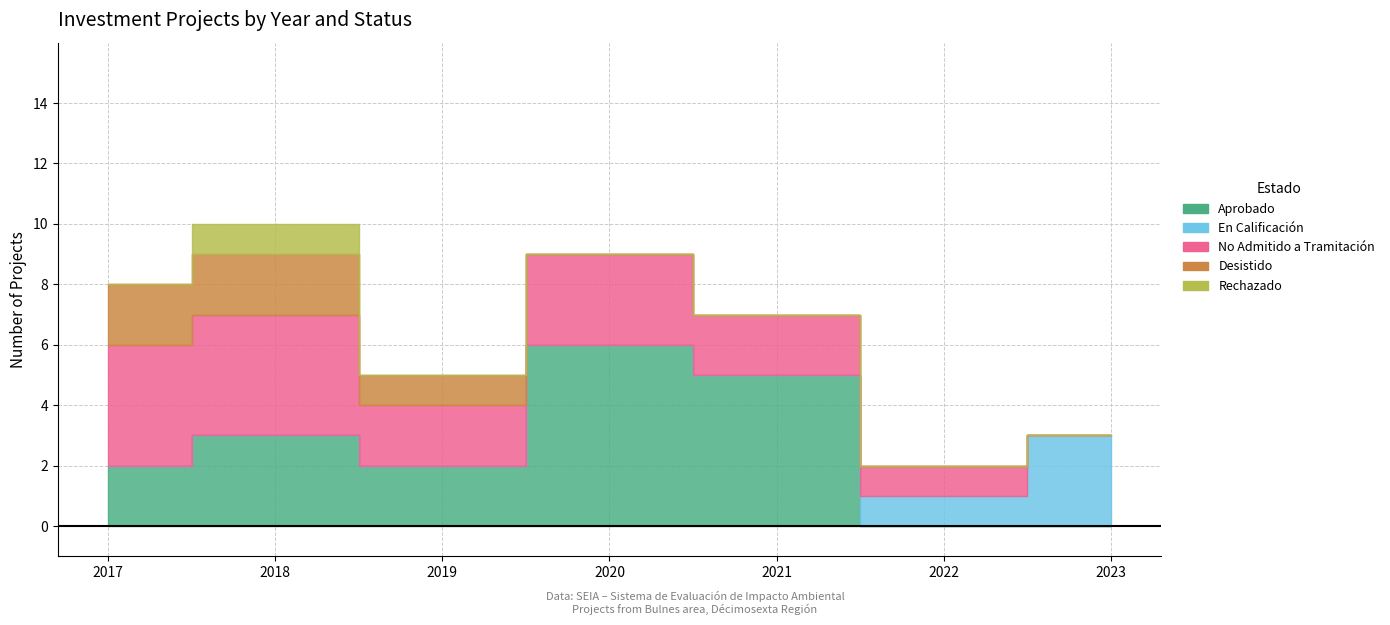

Which series has the largest total across all categories?

Aprobado